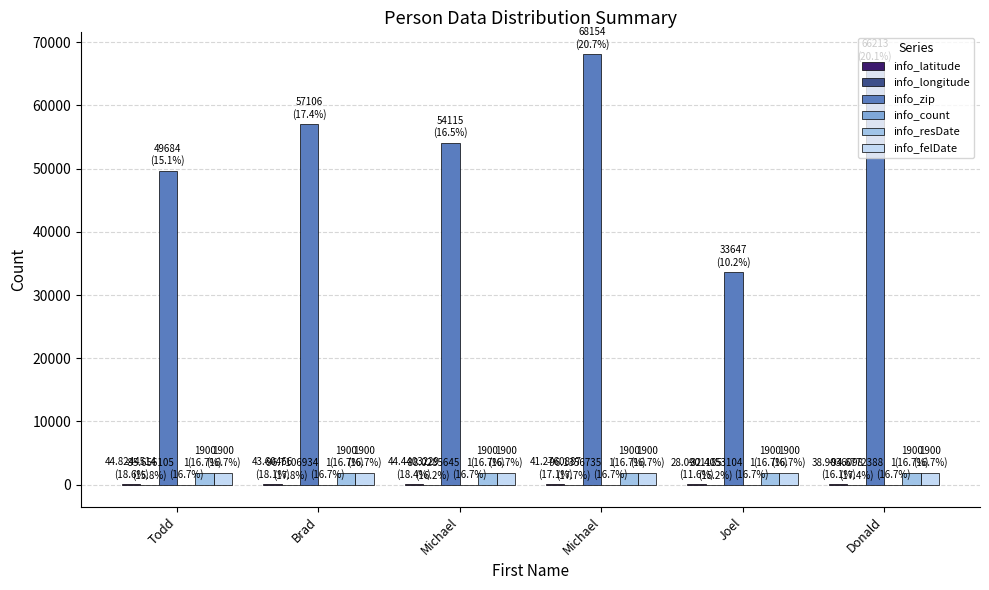

What is the label of the 4th bar from the left?

Michael